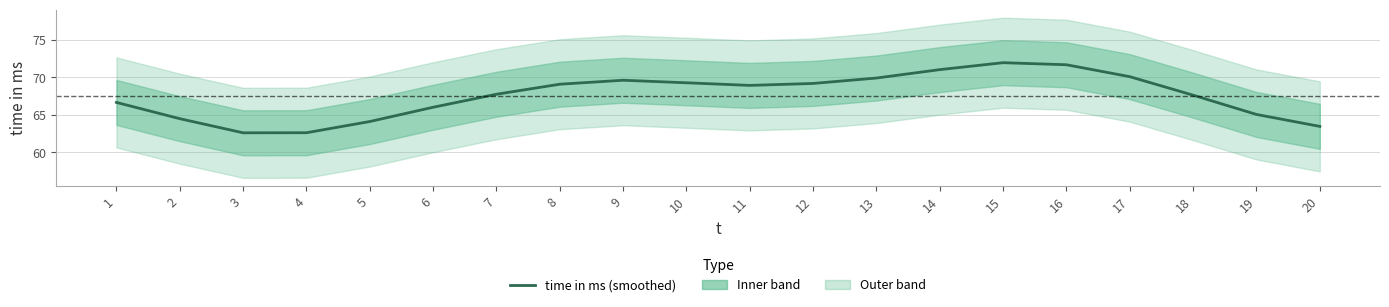

What is the average value?

67.5